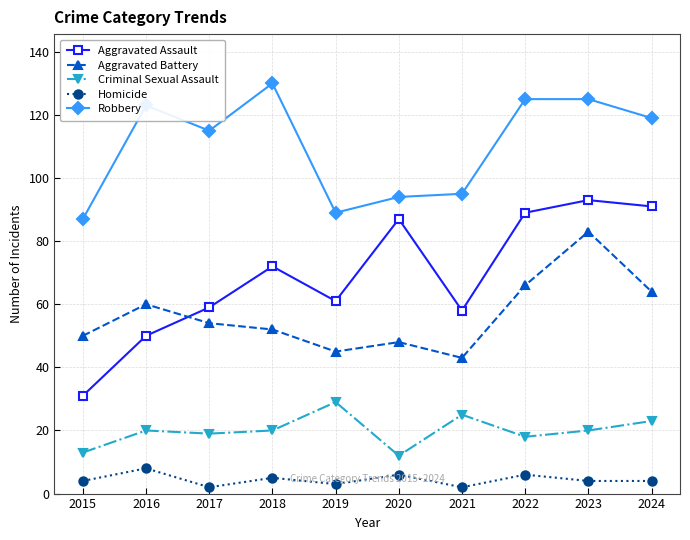

Reading left to right, what are all the values shown in this chart?

Aggravated Assault: 2015=31	2016=50	2017=59	2018=72	2019=61	2020=87	2021=58	2022=89	2023=93	2024=91
Aggravated Battery: 2015=50	2016=60	2017=54	2018=52	2019=45	2020=48	2021=43	2022=66	2023=83	2024=64
Criminal Sexual Assault: 2015=13	2016=20	2017=19	2018=20	2019=29	2020=12	2021=25	2022=18	2023=20	2024=23
Homicide: 2015=4	2016=8	2017=2	2018=5	2019=3	2020=6	2021=2	2022=6	2023=4	2024=4
Robbery: 2015=87	2016=123	2017=115	2018=130	2019=89	2020=94	2021=95	2022=125	2023=125	2024=119